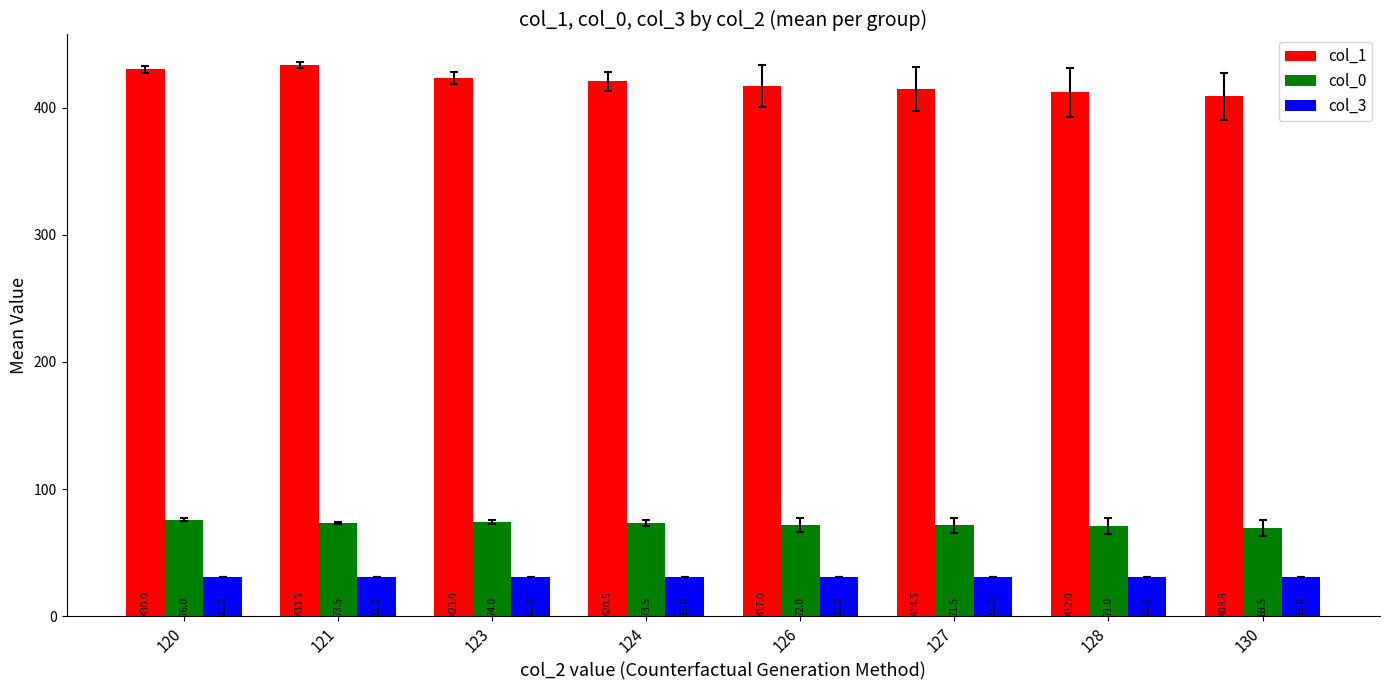

What is the spread (max minus min) of values at 127?

383.5